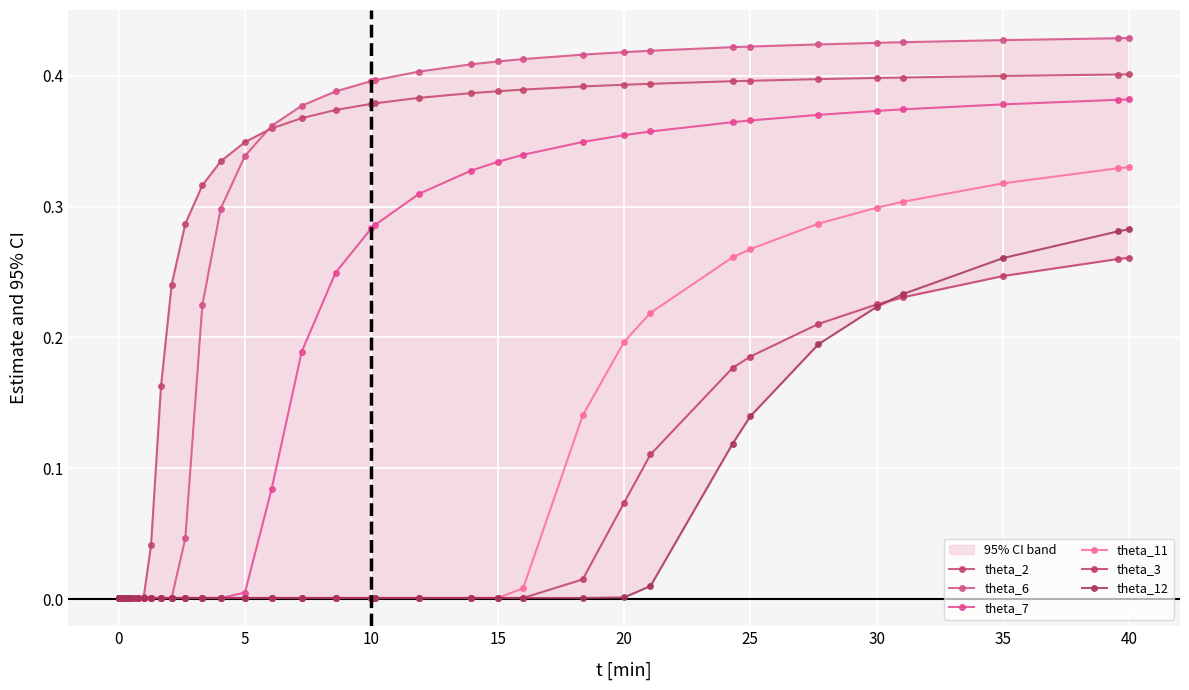

True or false: theta_12 and theta_11 intersect in this chart.

False